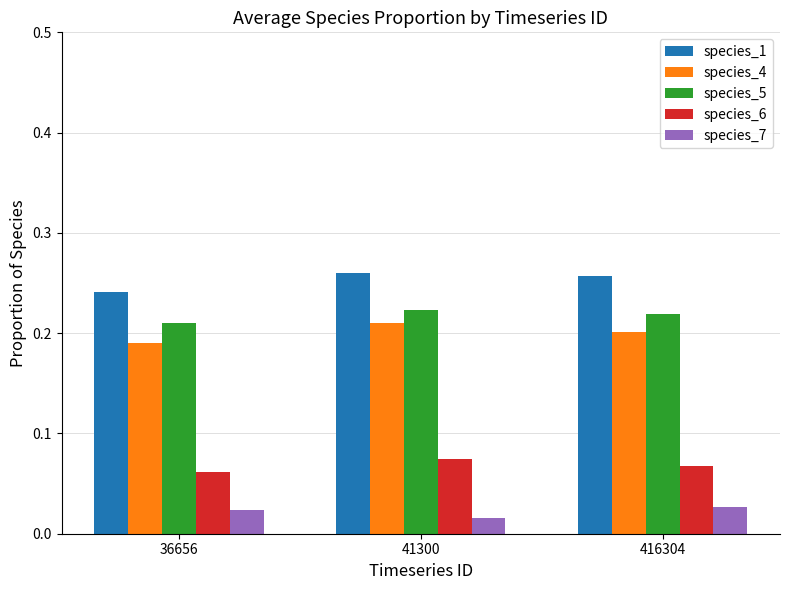

What is the sum of the species_4 values at 36656 and 416304?

0.4